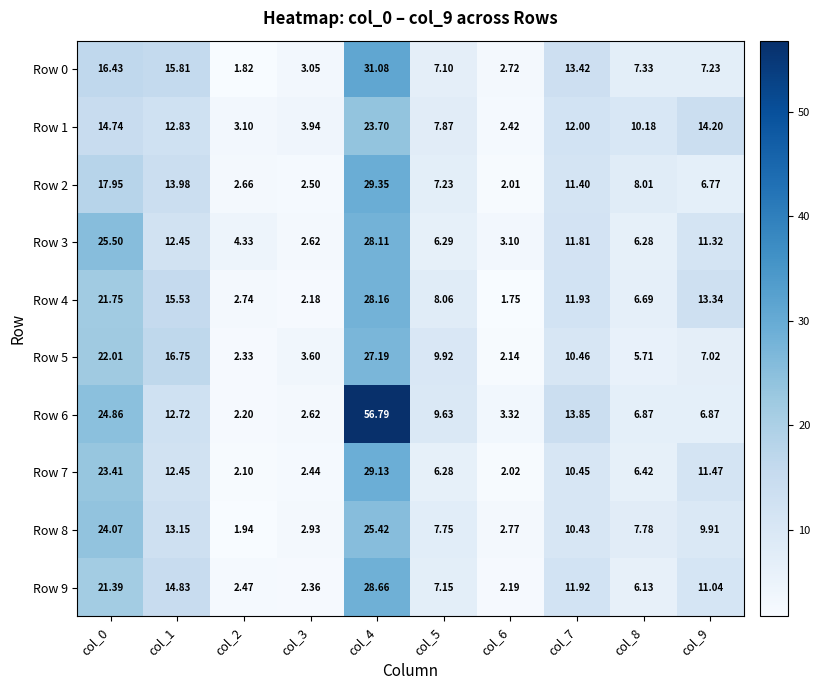

Is the value of Row 7 at col_0 greater than the value of Row 3 at col_7?

Yes